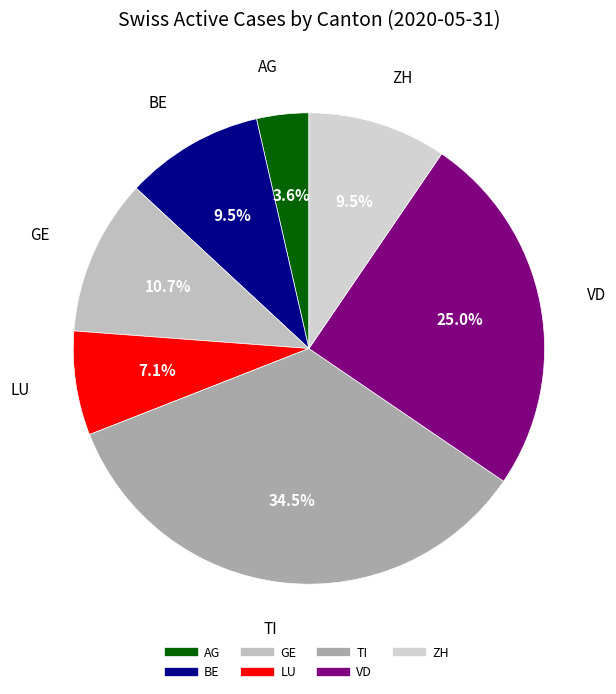

Between VD and TI, which is larger?

TI